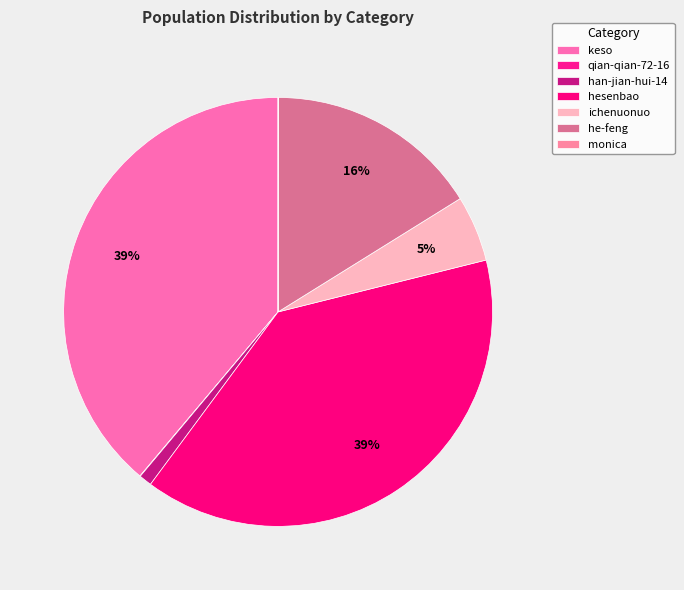

Which category has the smallest portion of the pie?

monica